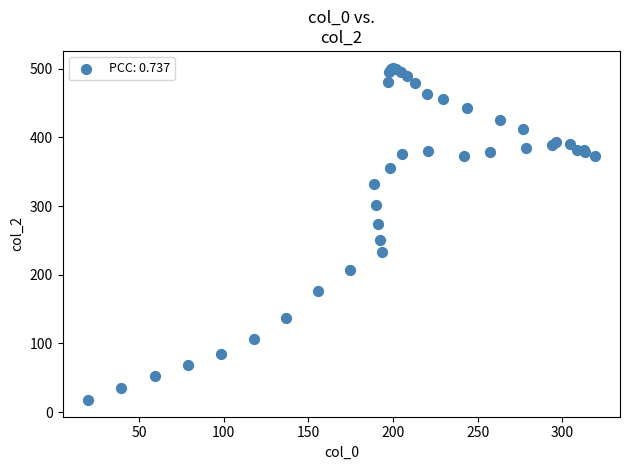

What Y value in the scatter plot is closest to 259?

250.5